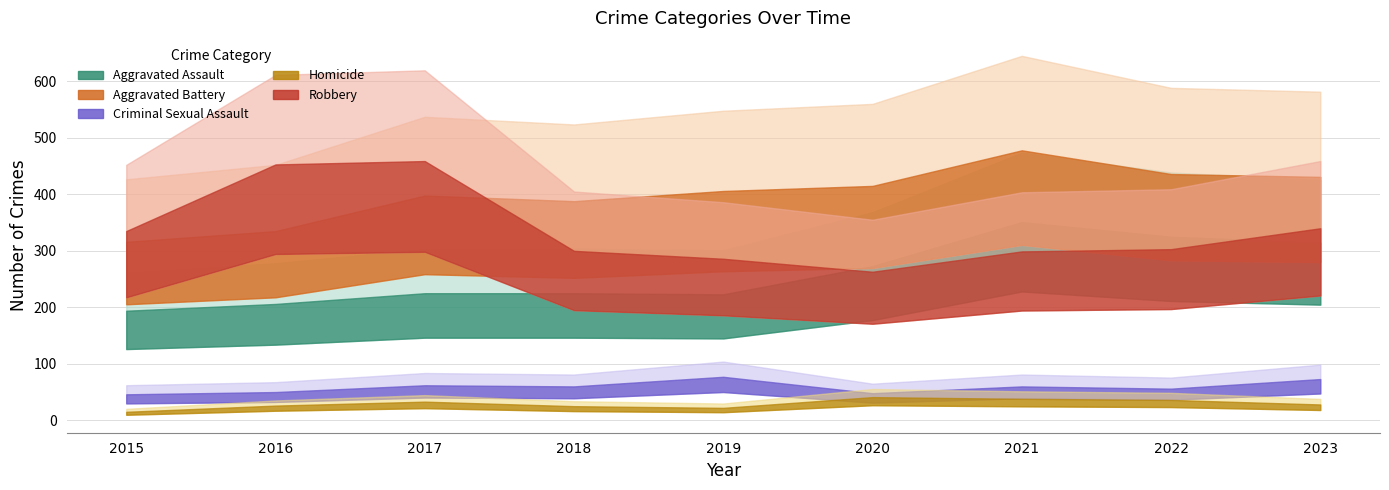

At which category does Homicide reach its first local peak?

2017